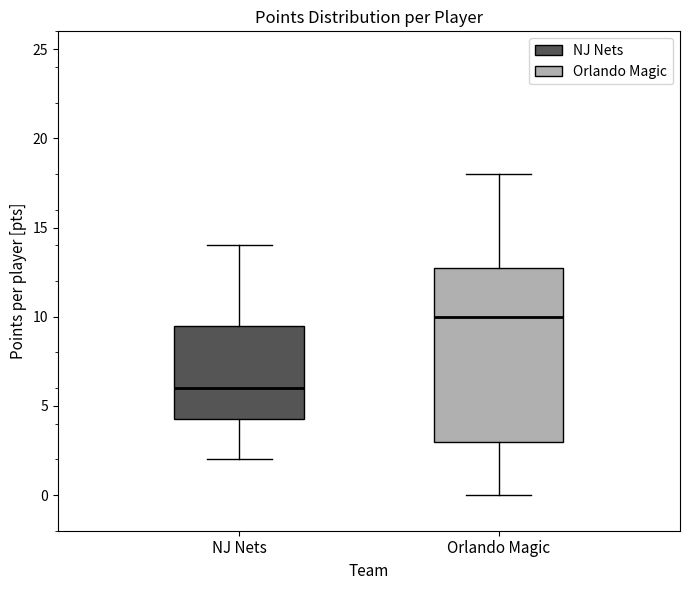

Reading left to right, transcribe this box plot: for each box, give where its median line is, the range the box spans, and where its two whiskers end, as read against the y-axis. The values are not printed on the chart, so give them approximately, as read against the axis.

NJ Nets: median 6.0, box 4.5 to 9.5, whiskers 2.0 to 14.0
Orlando Magic: median 10.0, box 3.0 to 13.0, whiskers 0.0 to 18.0